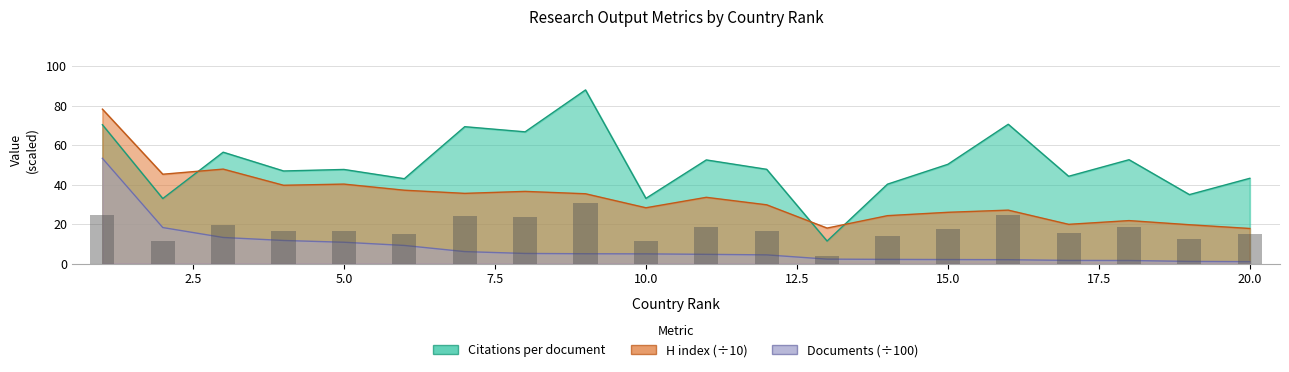

What is the smallest value displayed?

1.0